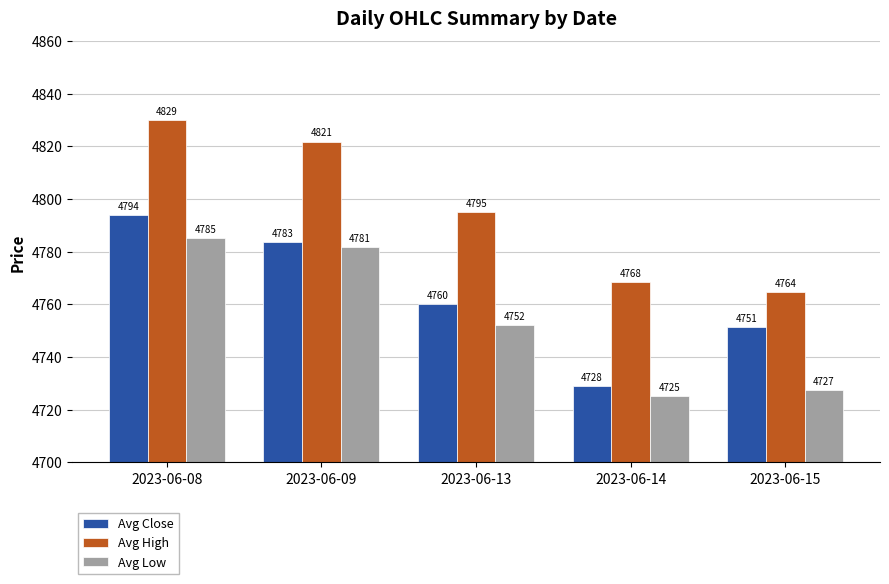

What is the value of the Avg Close bar at the 5th from the left?

4751.4